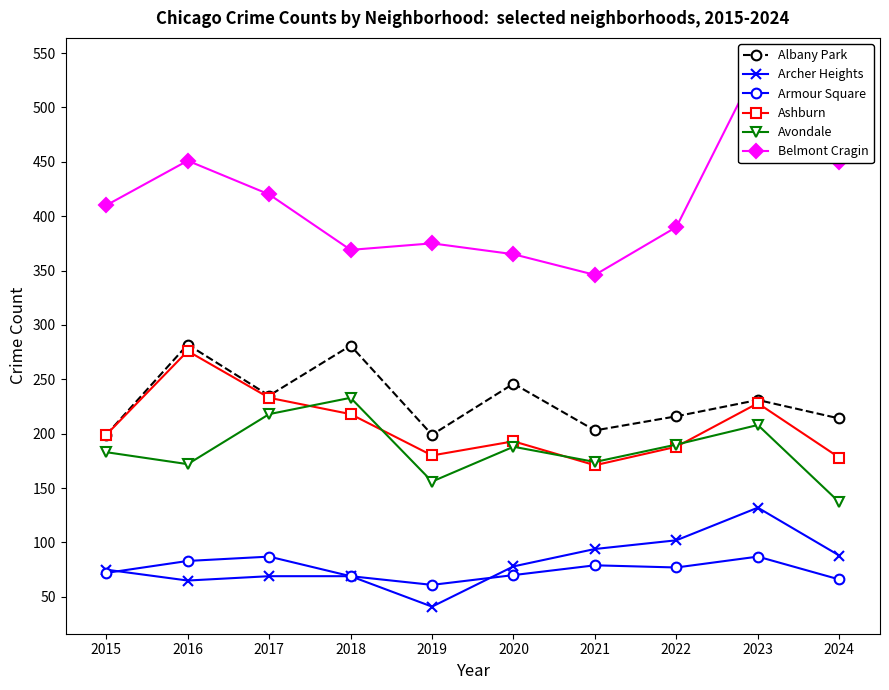

Rank the categories by Belmont Cragin value from highest to lowest.

2023, 2016, 2024, 2017, 2015, 2022, 2019, 2018, 2020, 2021